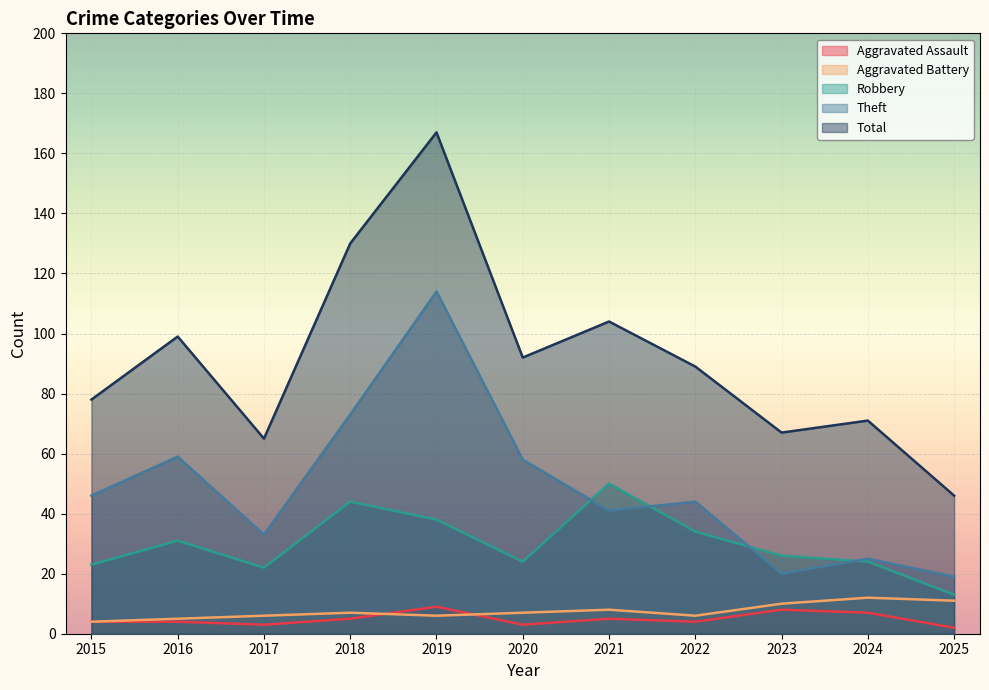

How many data points in Aggravated Battery are less than 7?

5